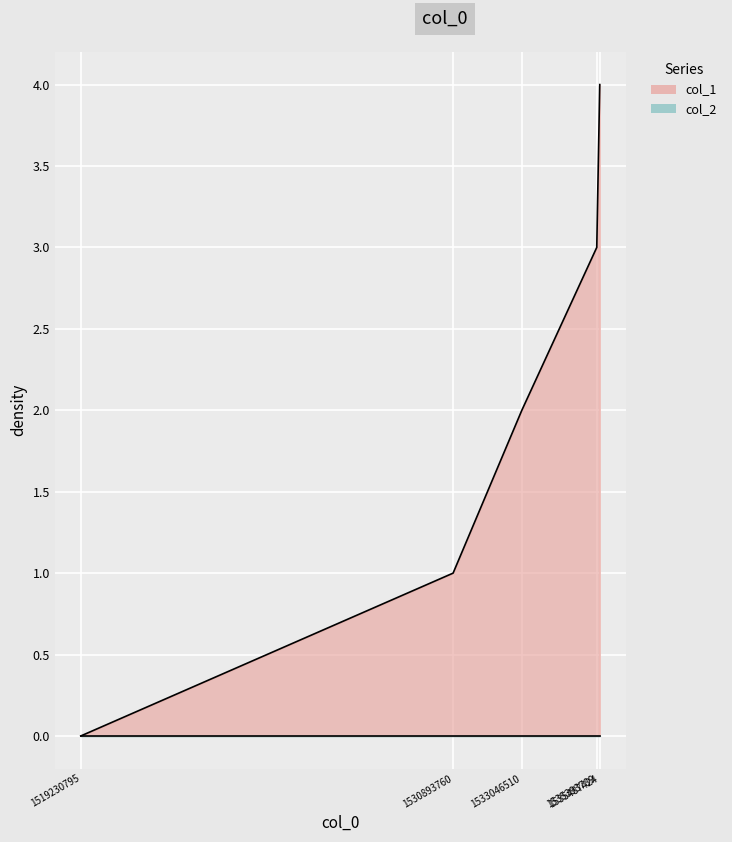

What is the maximum value shown in the chart?

4